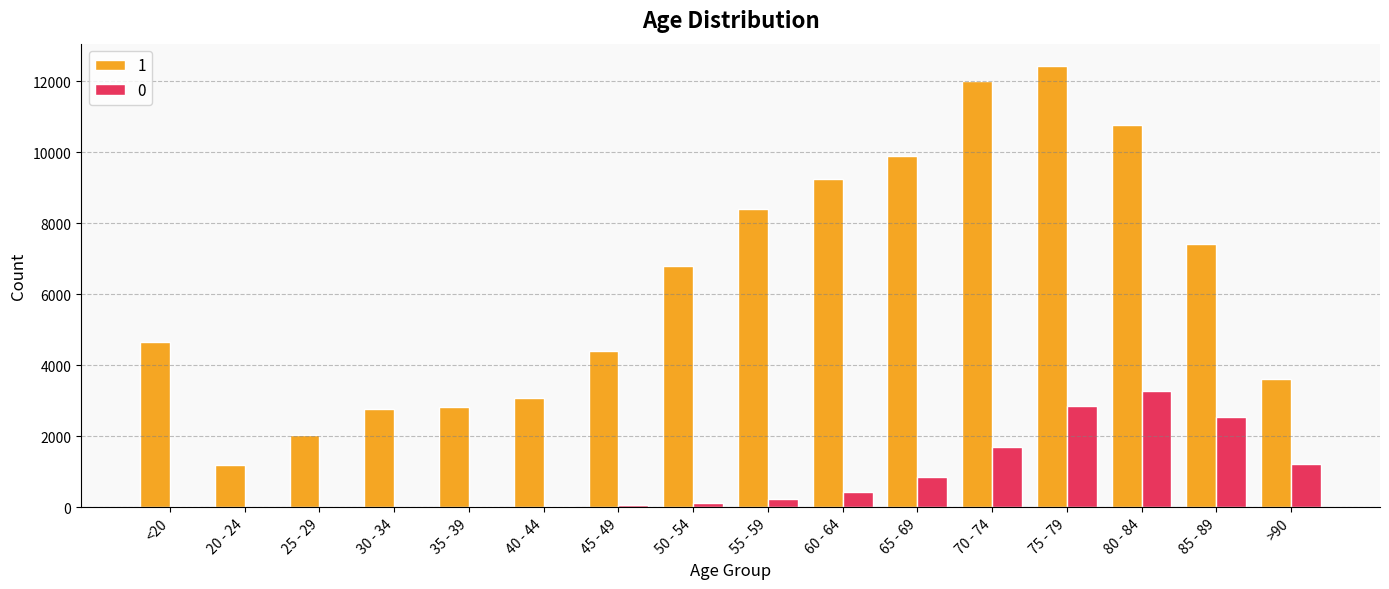

How many series are shown in this chart?

2